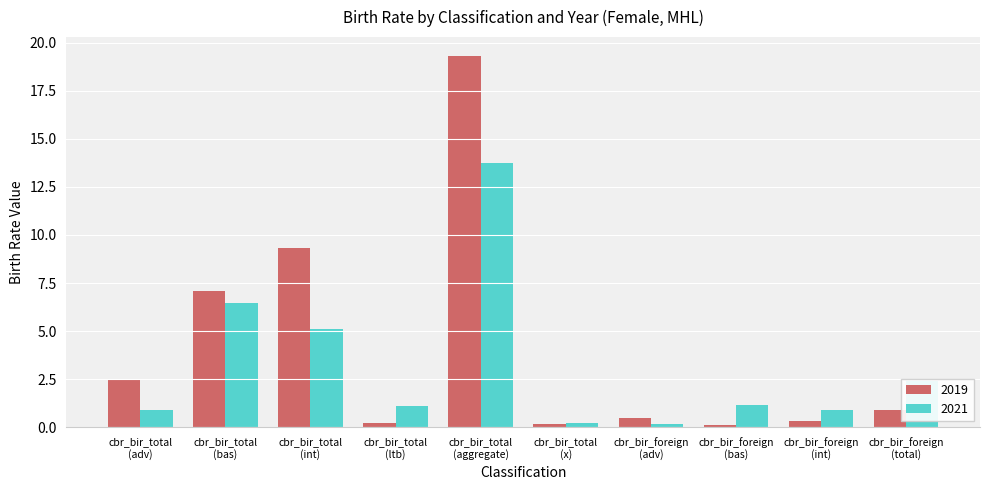

What is the difference between the maximum and minimum values in the 2021 series?

13.5